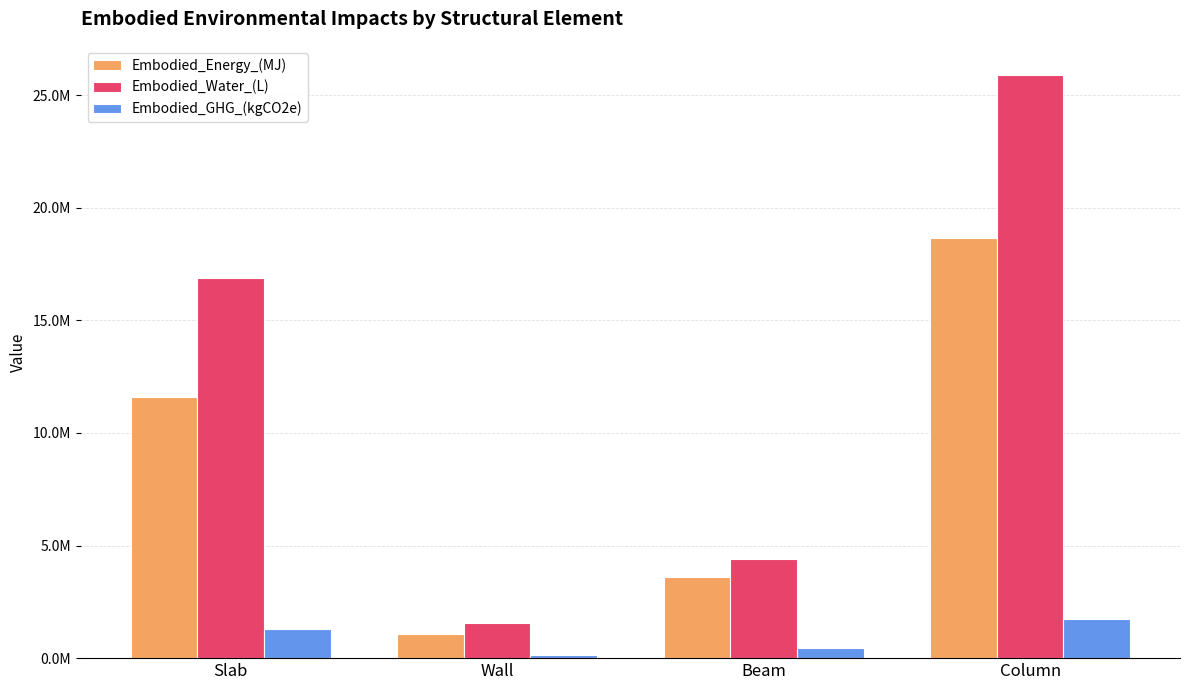

What is the sum of all Embodied_Water_(L) values?

48776914.5